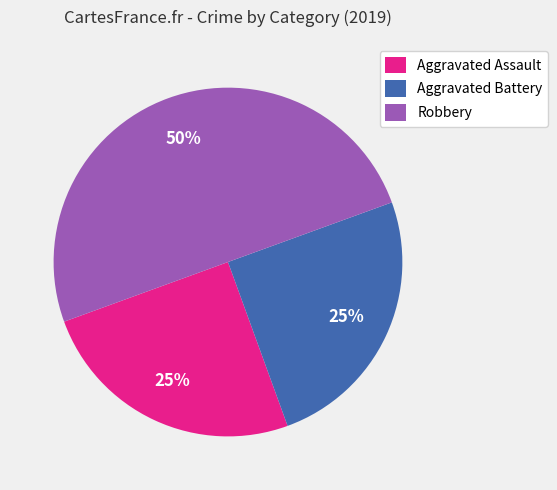

What percentage is the Aggravated Battery slice, to the nearest percent?

25%